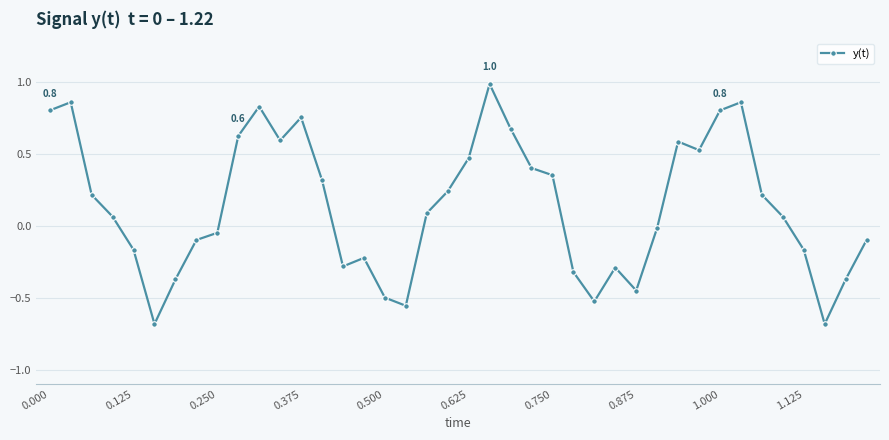

What is the smallest value displayed?

-0.7